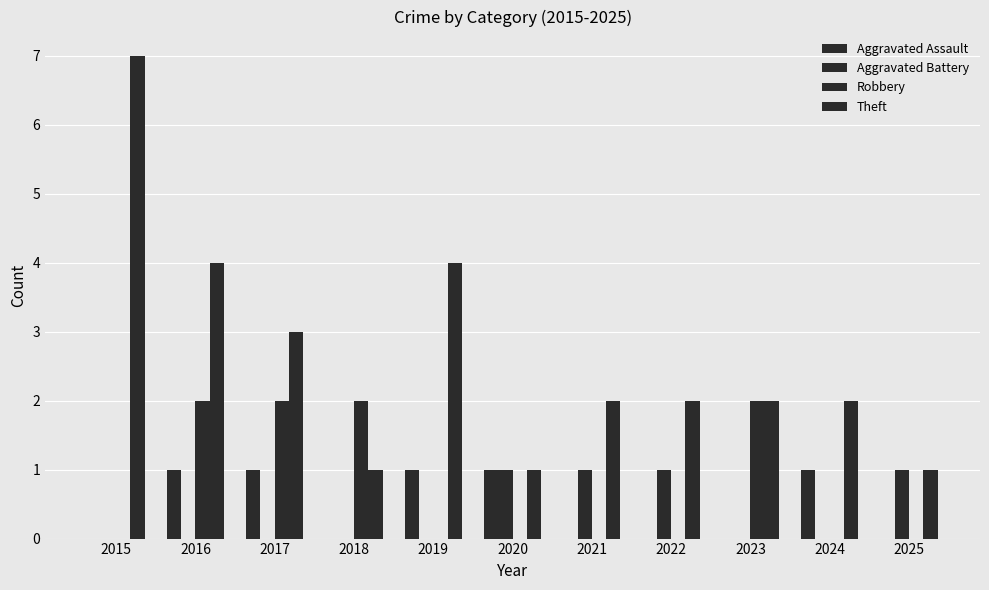

How many categories are shown in the chart?

11